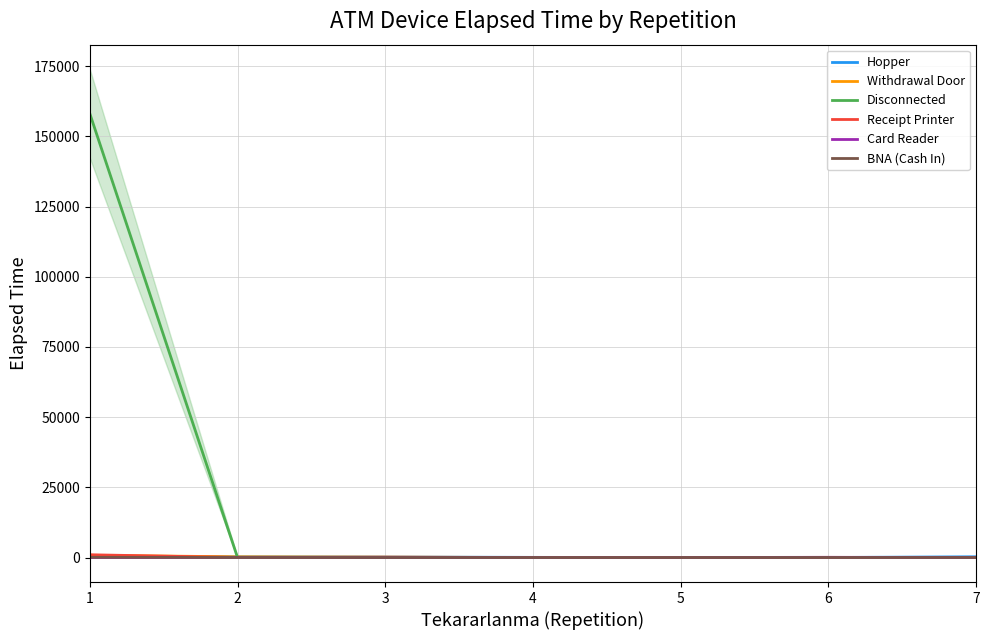

True or false: BNA (Cash In) and Disconnected cross at least once.

False